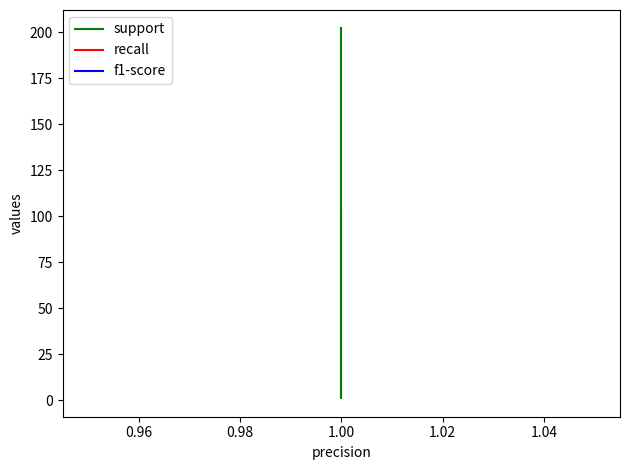

At how many categories does at least one series exceed 187?

2